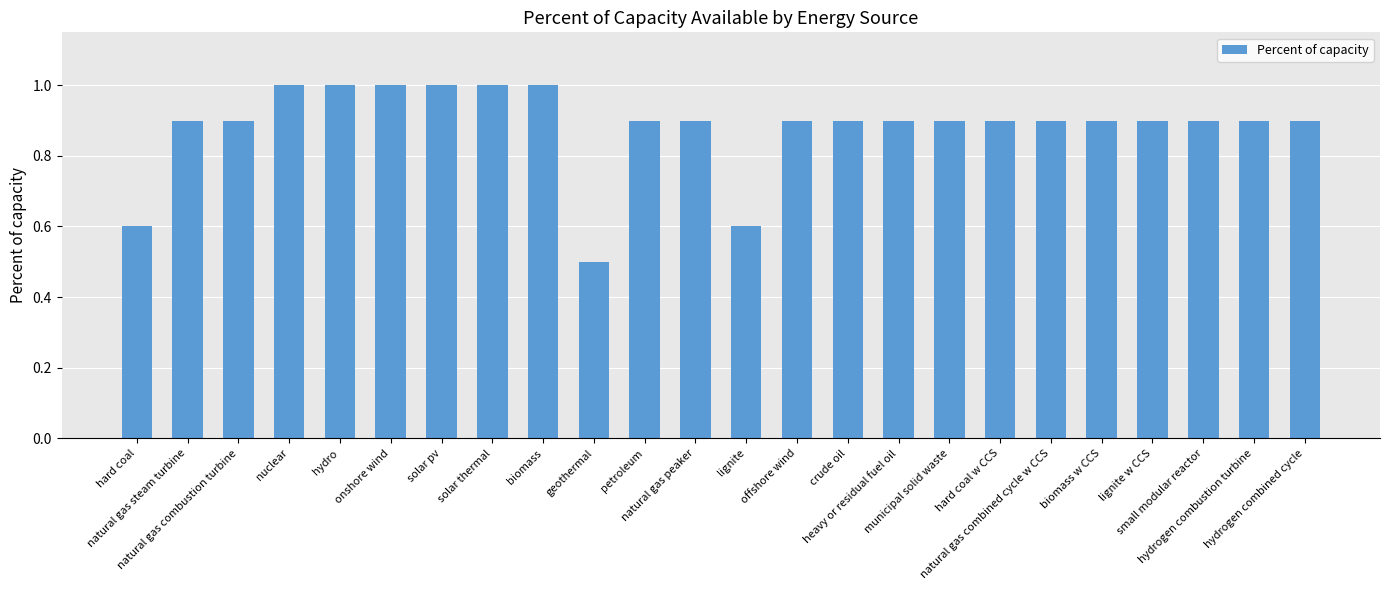

Is it true that the value at natural gas combined cycle w CCS is 1.6?

False